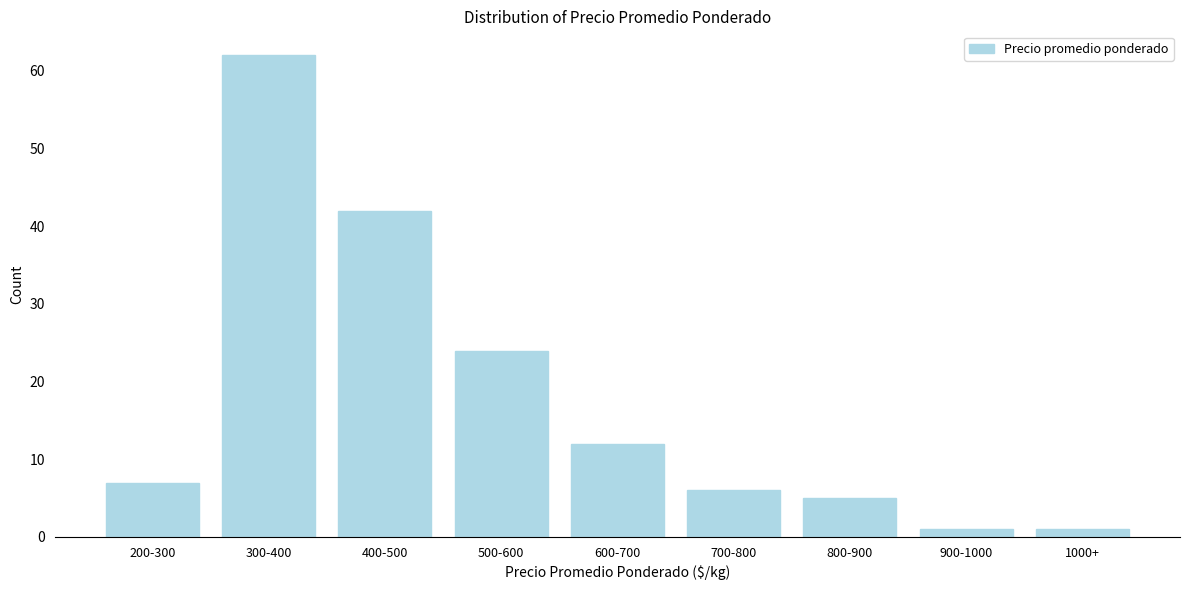

Reading left to right, extract all data points from this chart.

7	62	42	24	12	6	5	1	1